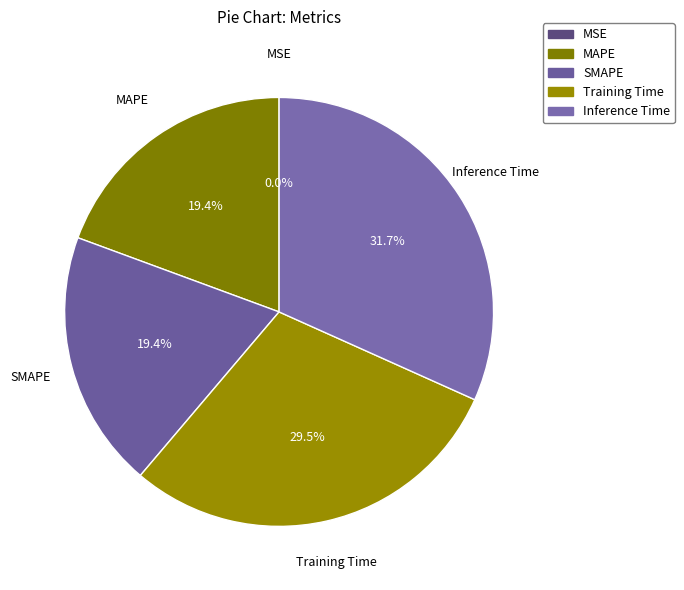

Does Inference Time represent more than half of the total?

No